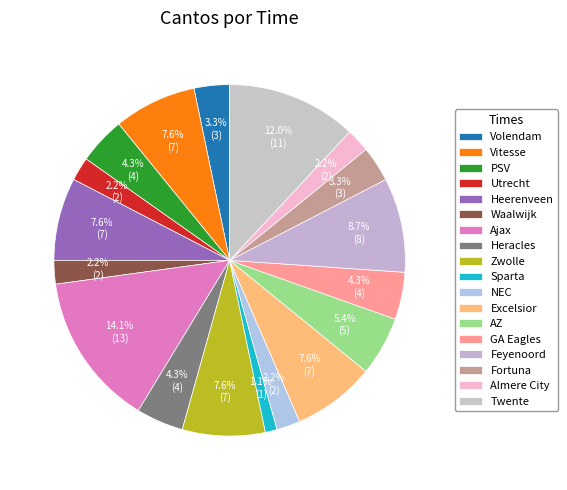

Is Utrecht the majority of the pie?

No